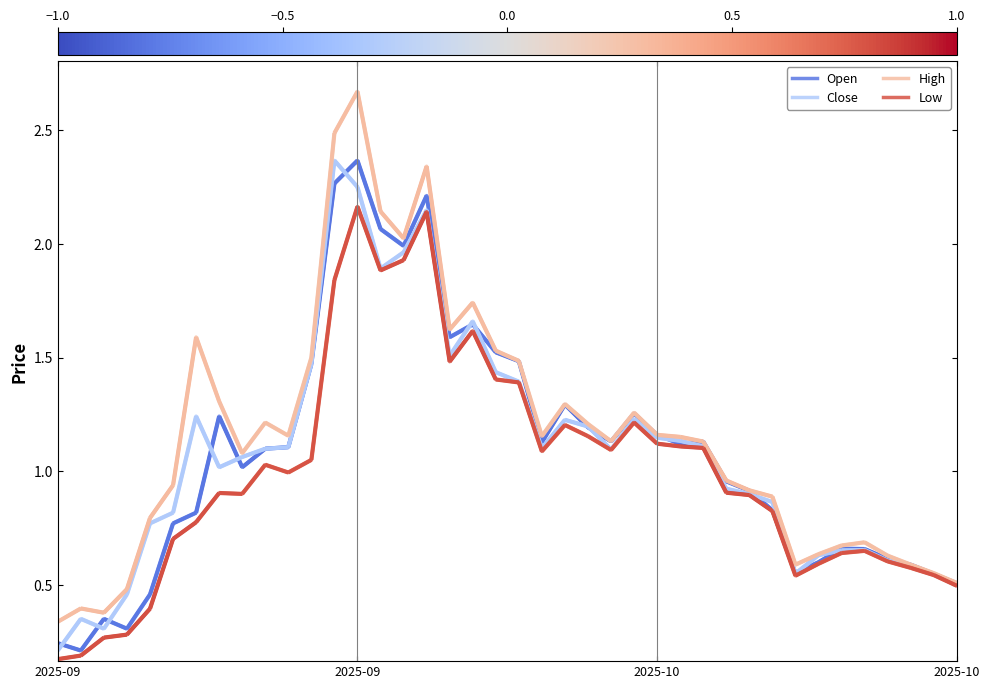

What is the spread (max minus min) of values at 8?

0.2